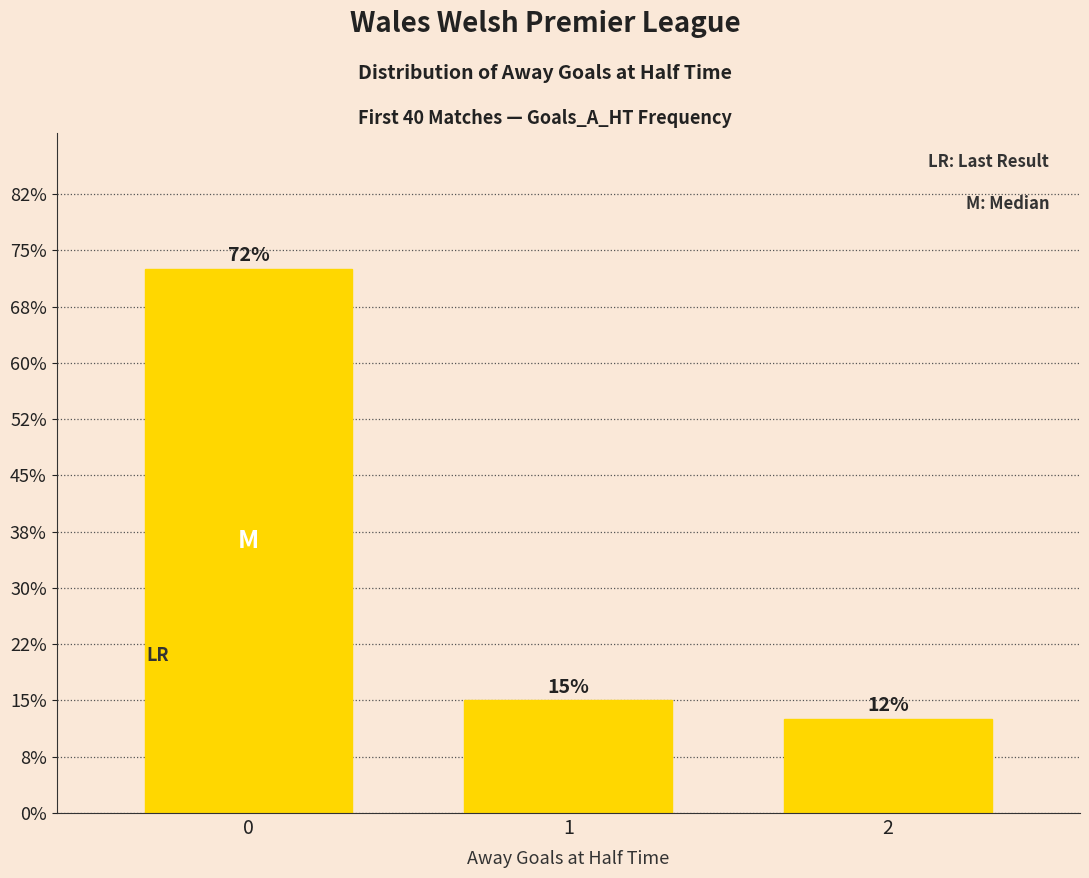

Reading right to left, extract all data points from this chart.

2=5	1=6	0=29